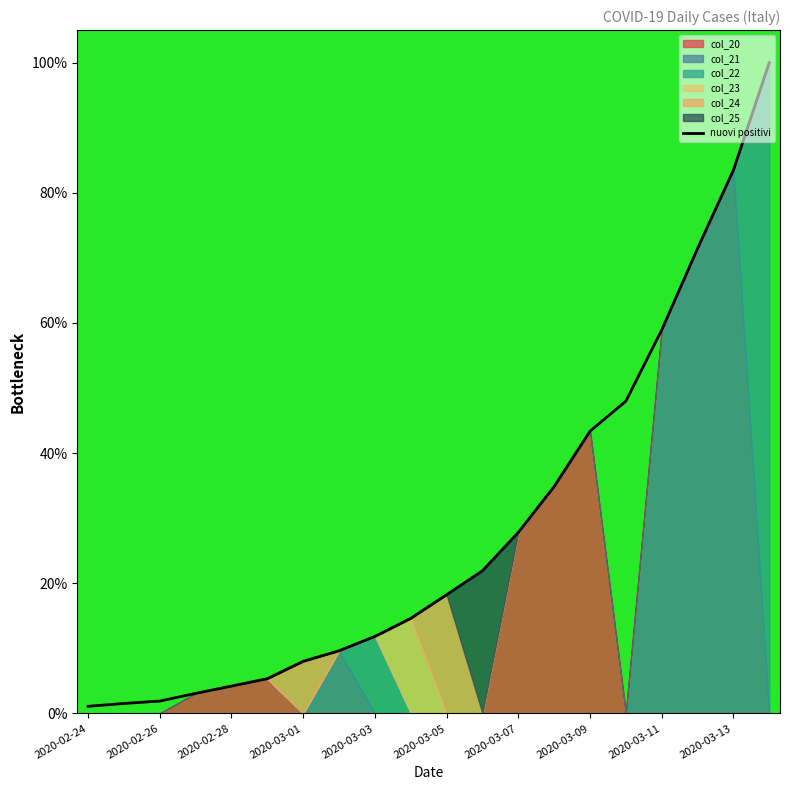

The nuovi positivi series shows 1.9 at 2020-02-26. True or false?

True